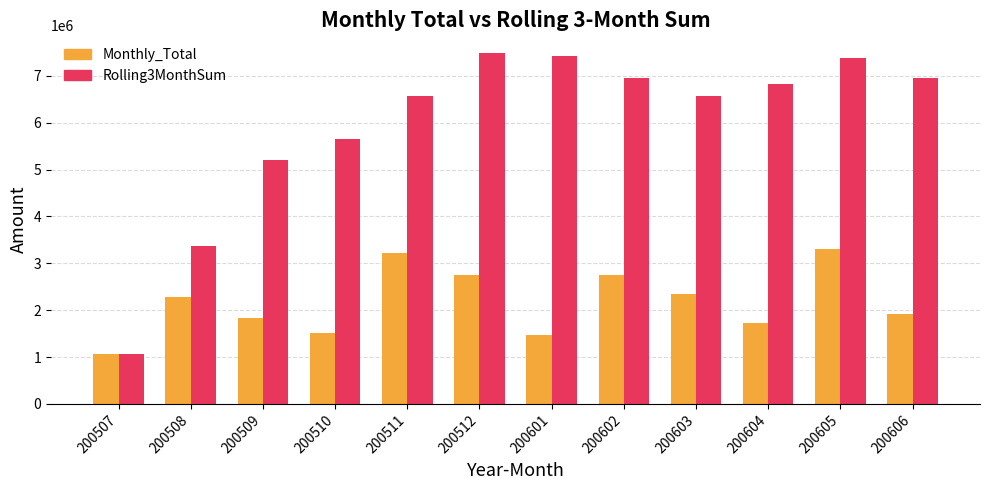

The Monthly_Total series shows 549583.1 at 200604. True or false?

False